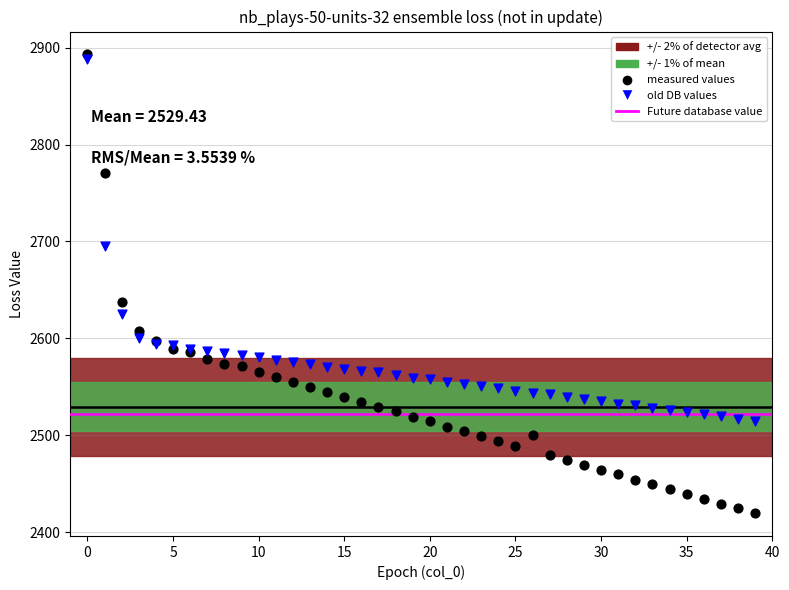

In the old DB values series, what Y value is closest to 2701?

2695.6